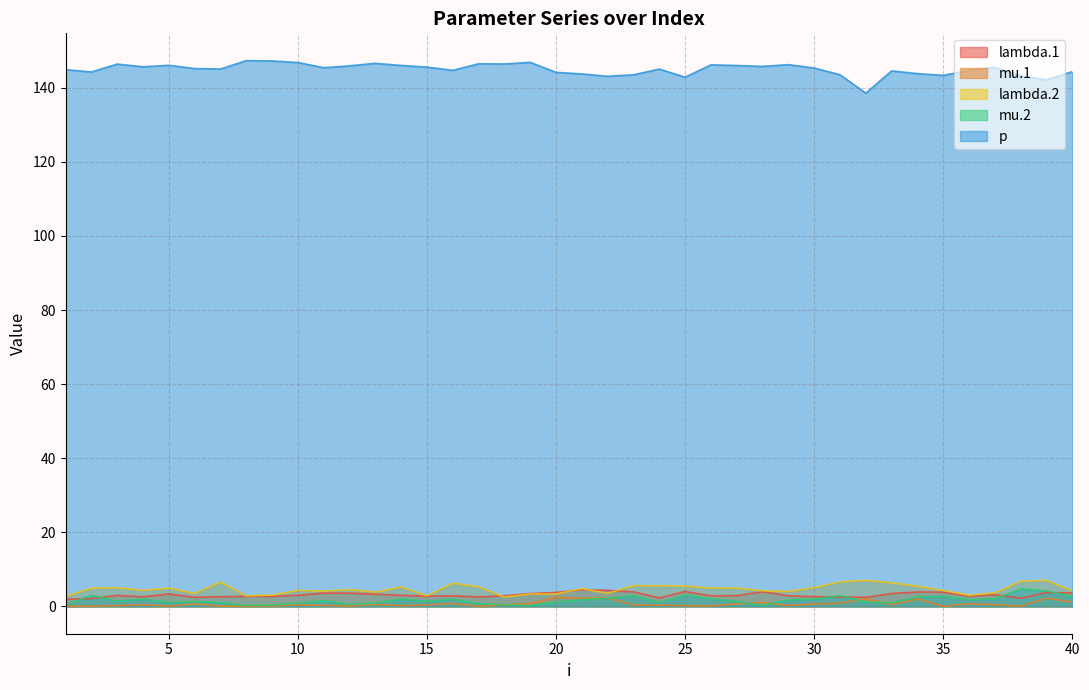

How many lines are shown in the chart?

5